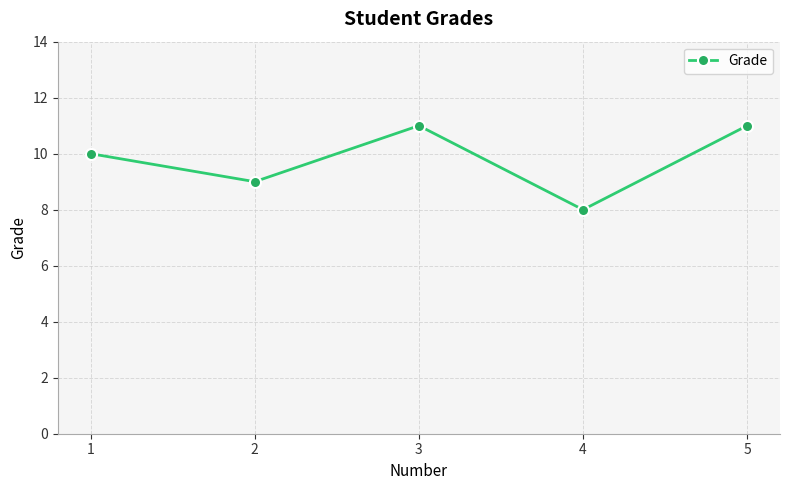

At which label is the value closest to 9?

2